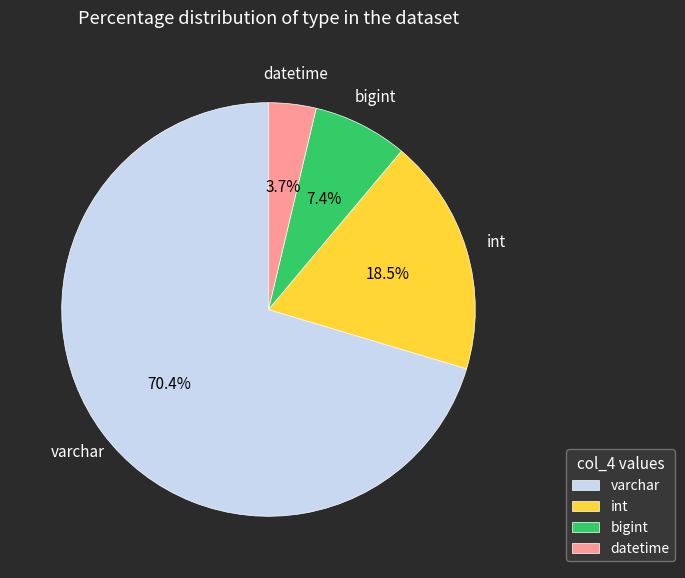

To the nearest percent, what is the difference between the largest and smallest slice percentages?

67%